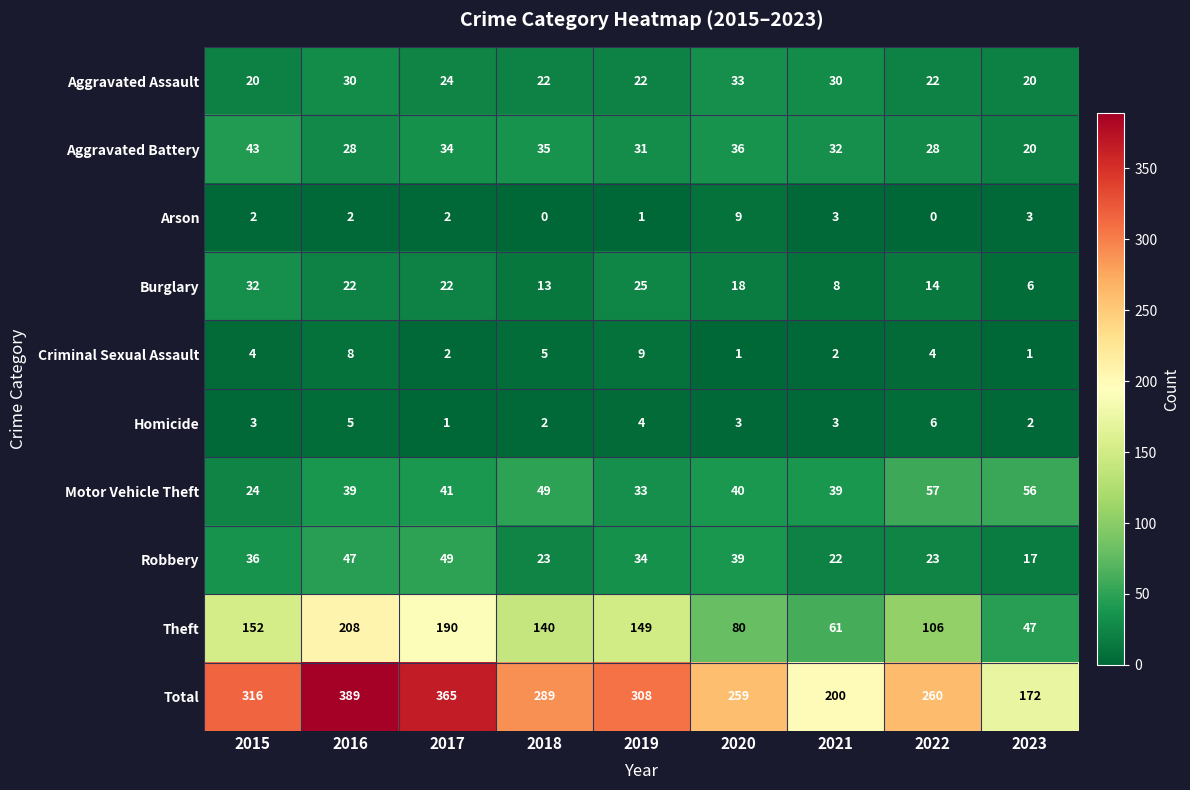

Which series has the largest range (max minus min)?

Total